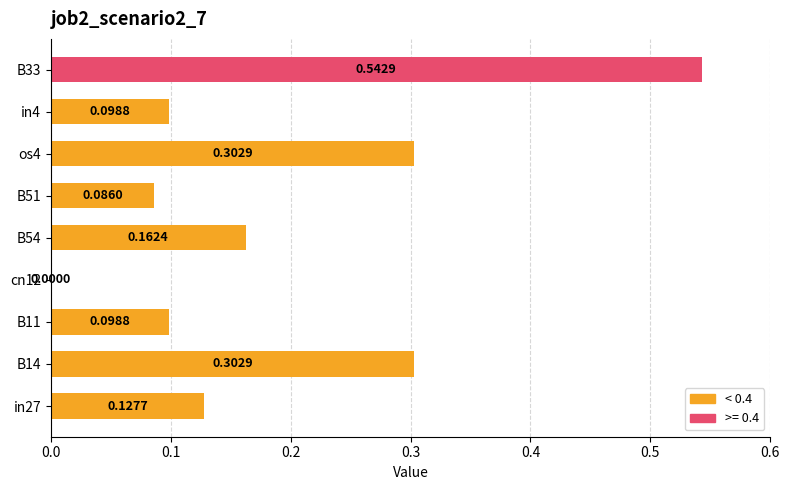

What is the sum of all values?

1.7